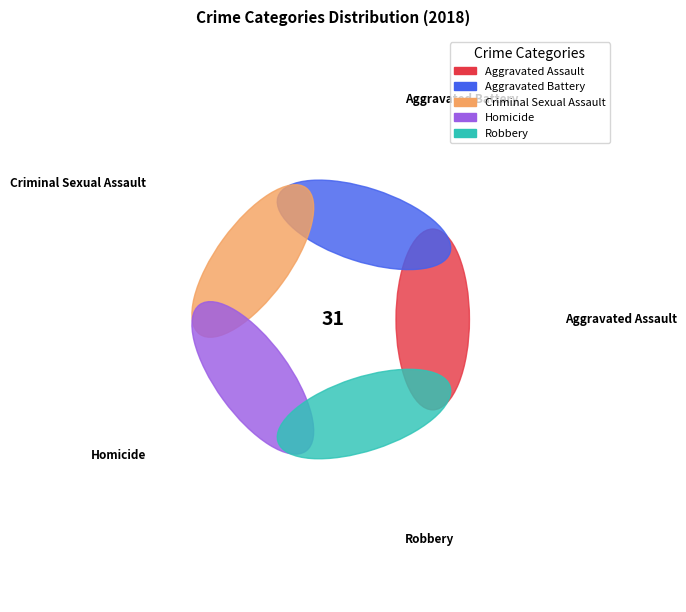

Rank the categories by value from lowest to highest.

Criminal Sexual Assault, Homicide, Aggravated Assault, Aggravated Battery, Robbery